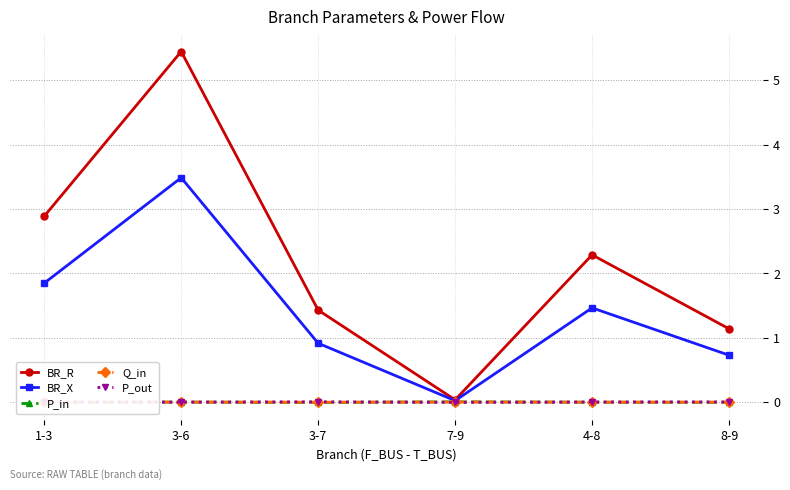

Where is BR_R nearest to the value 2?

4-8